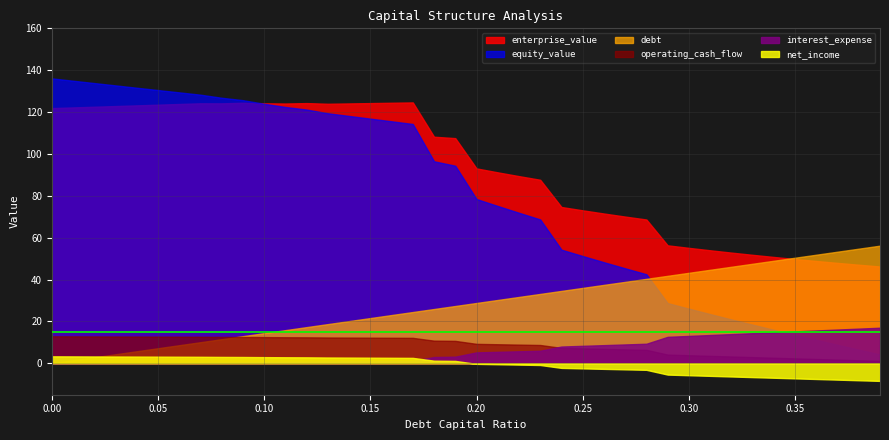

How many lines are shown in the chart?

6